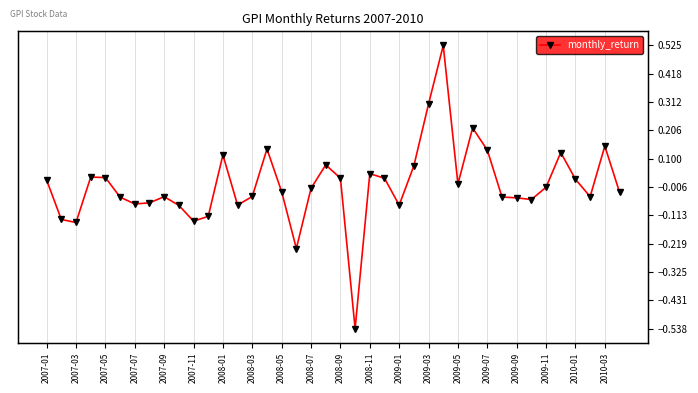

What is the change in value from 2007-09 to 2007-11?

-0.1